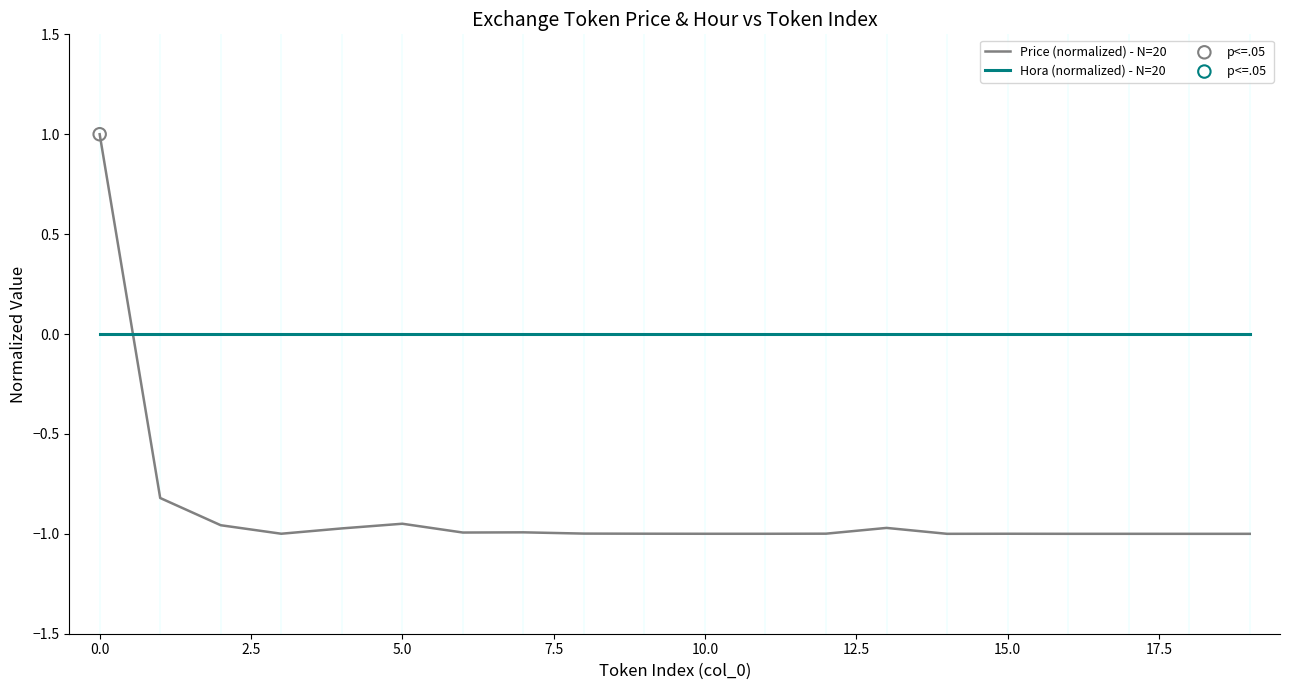

Rank the series by their average value, from highest to lowest.

Hora (normalized) - N=20, Price (normalized) - N=20